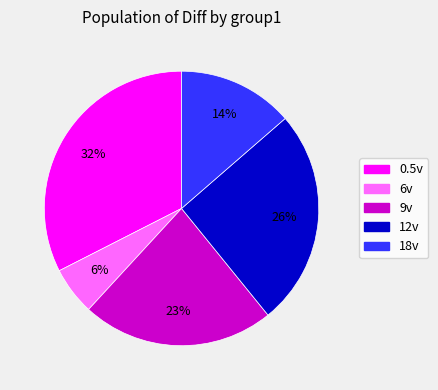

To the nearest percent, what is the combined percentage of 0.5v and 18v?

46%